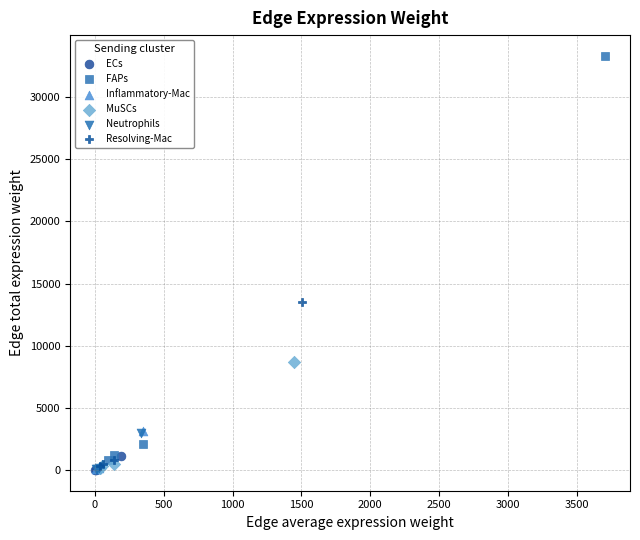

Which series has the largest Y range (max minus min)?

FAPs